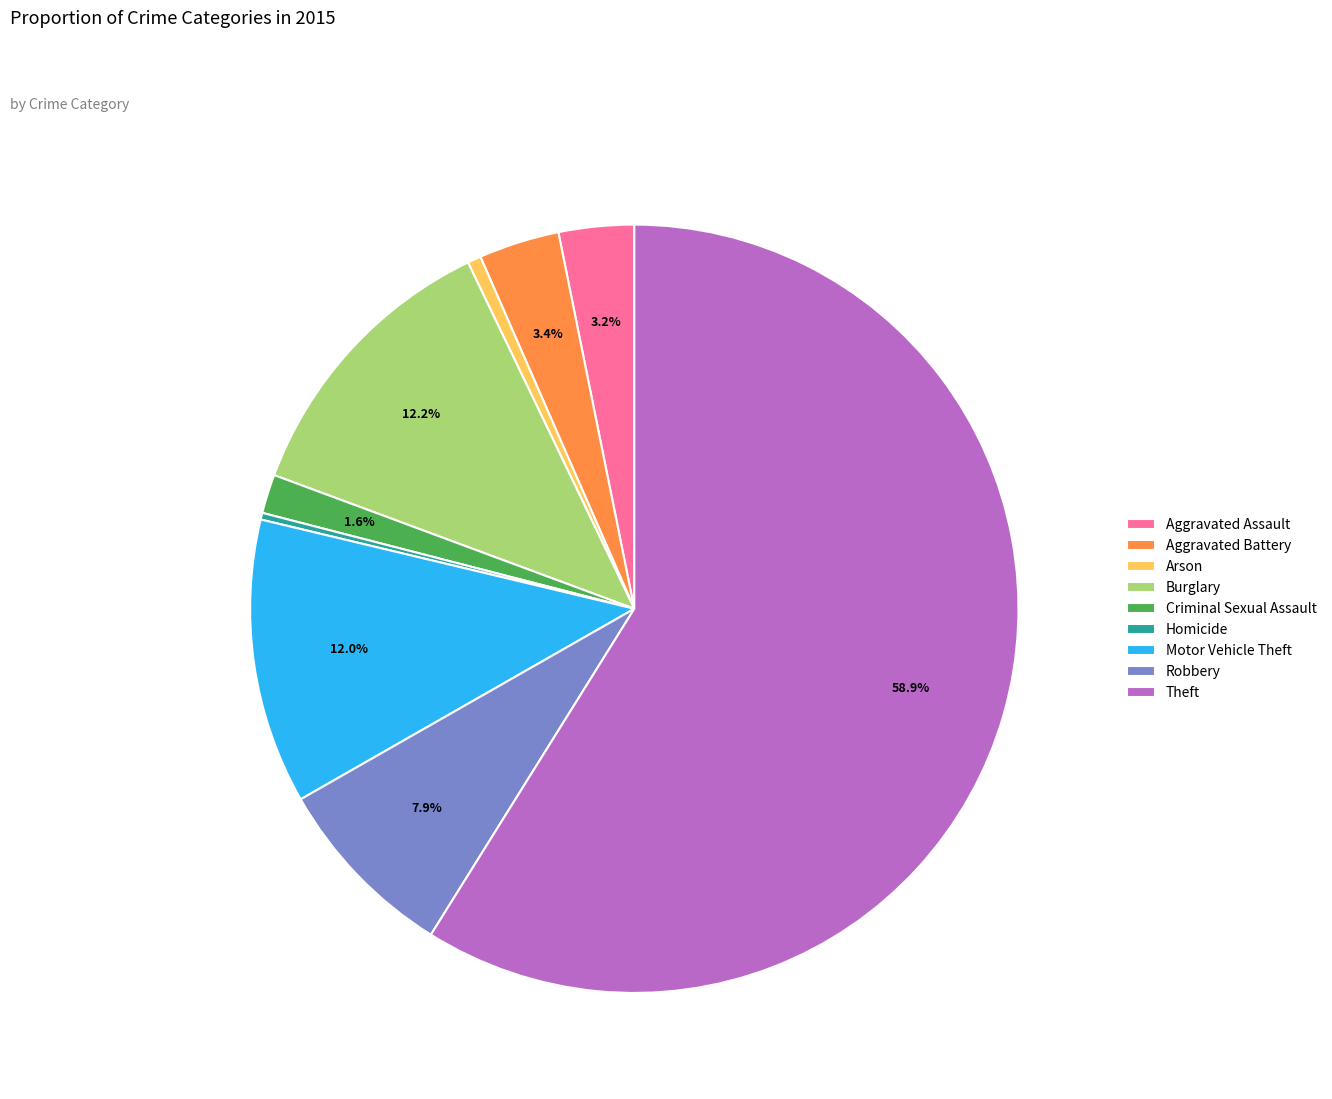

What is the majority slice?

Theft